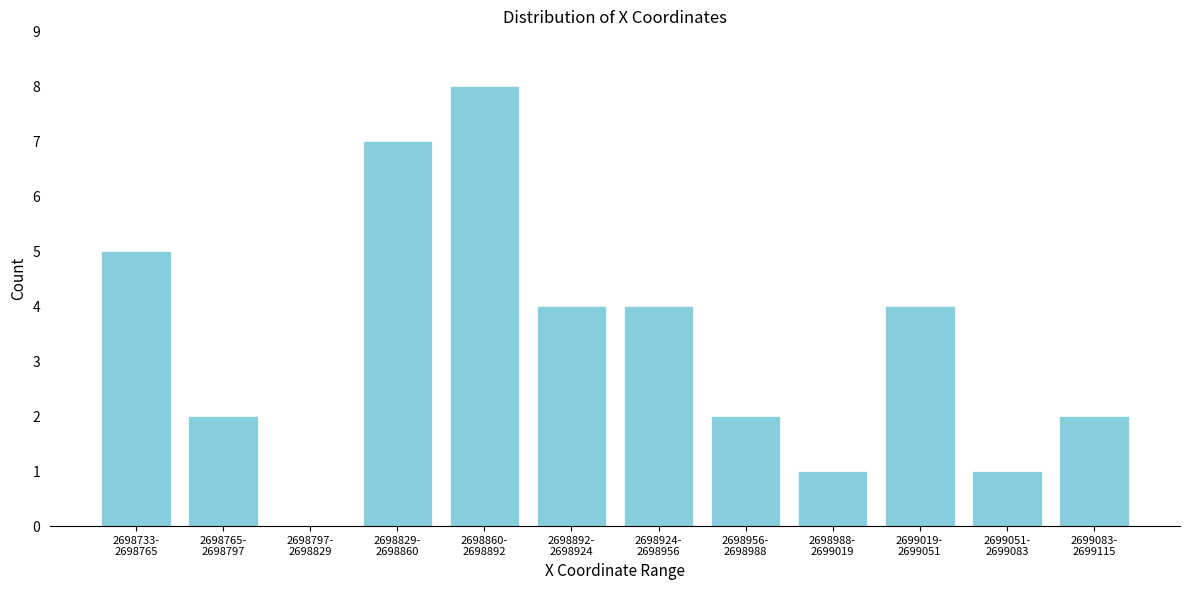

What is the greatest value displayed?

8